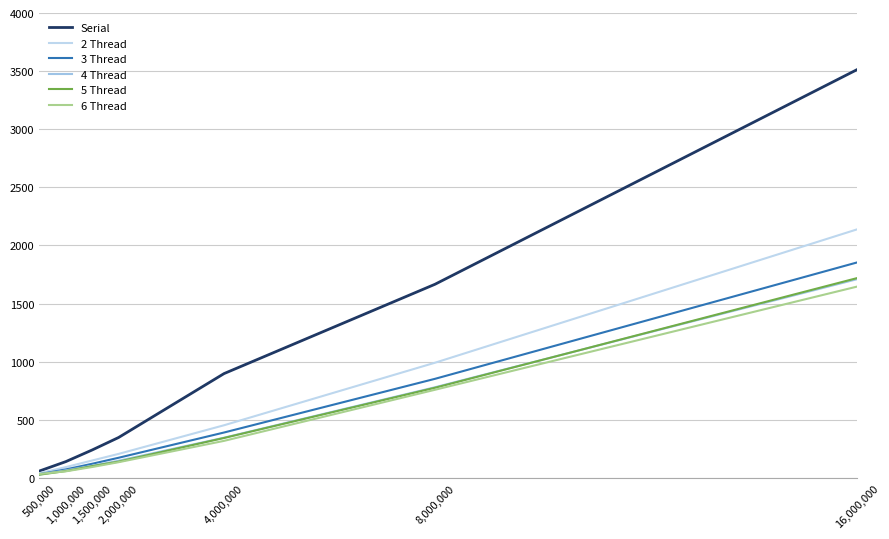

How many lines are shown in the chart?

6